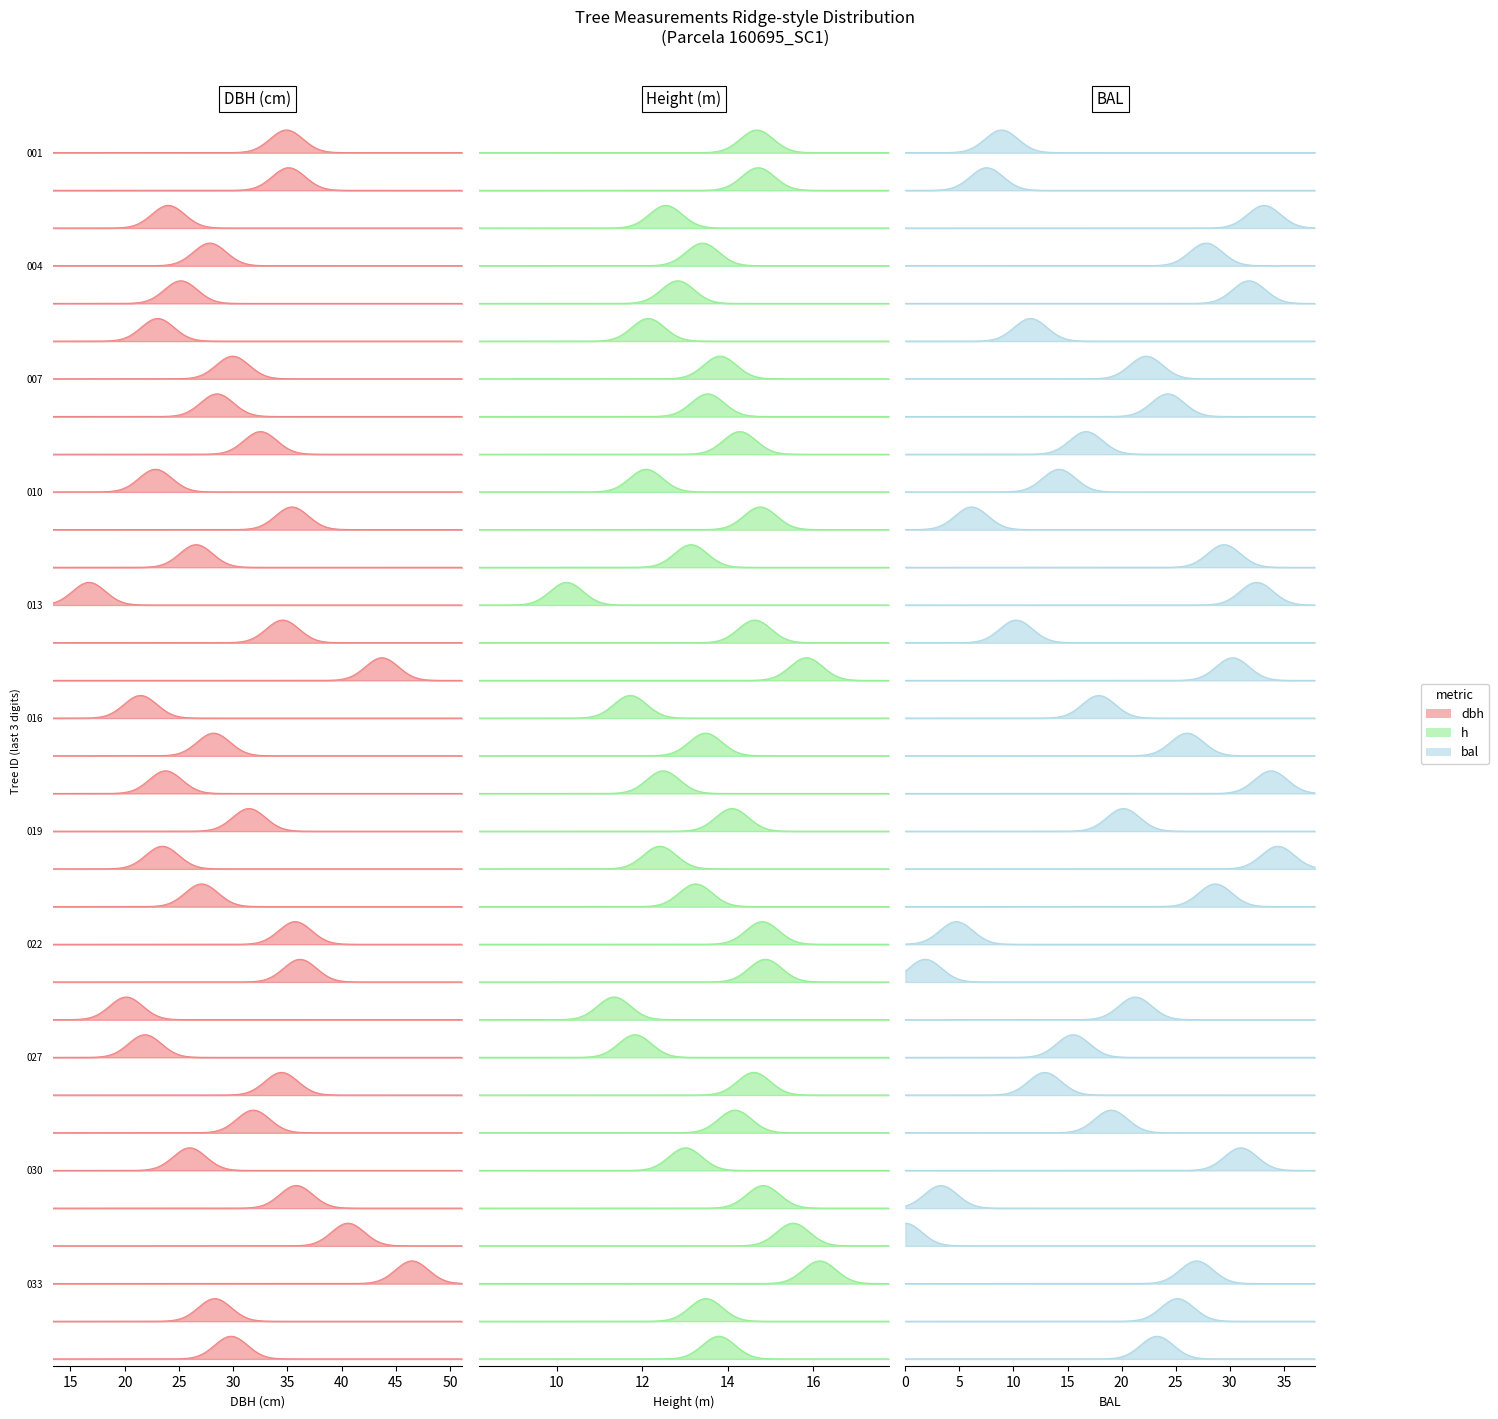

Is the value of dbh at 160695011 greater than the value of h at 160695015?

Yes